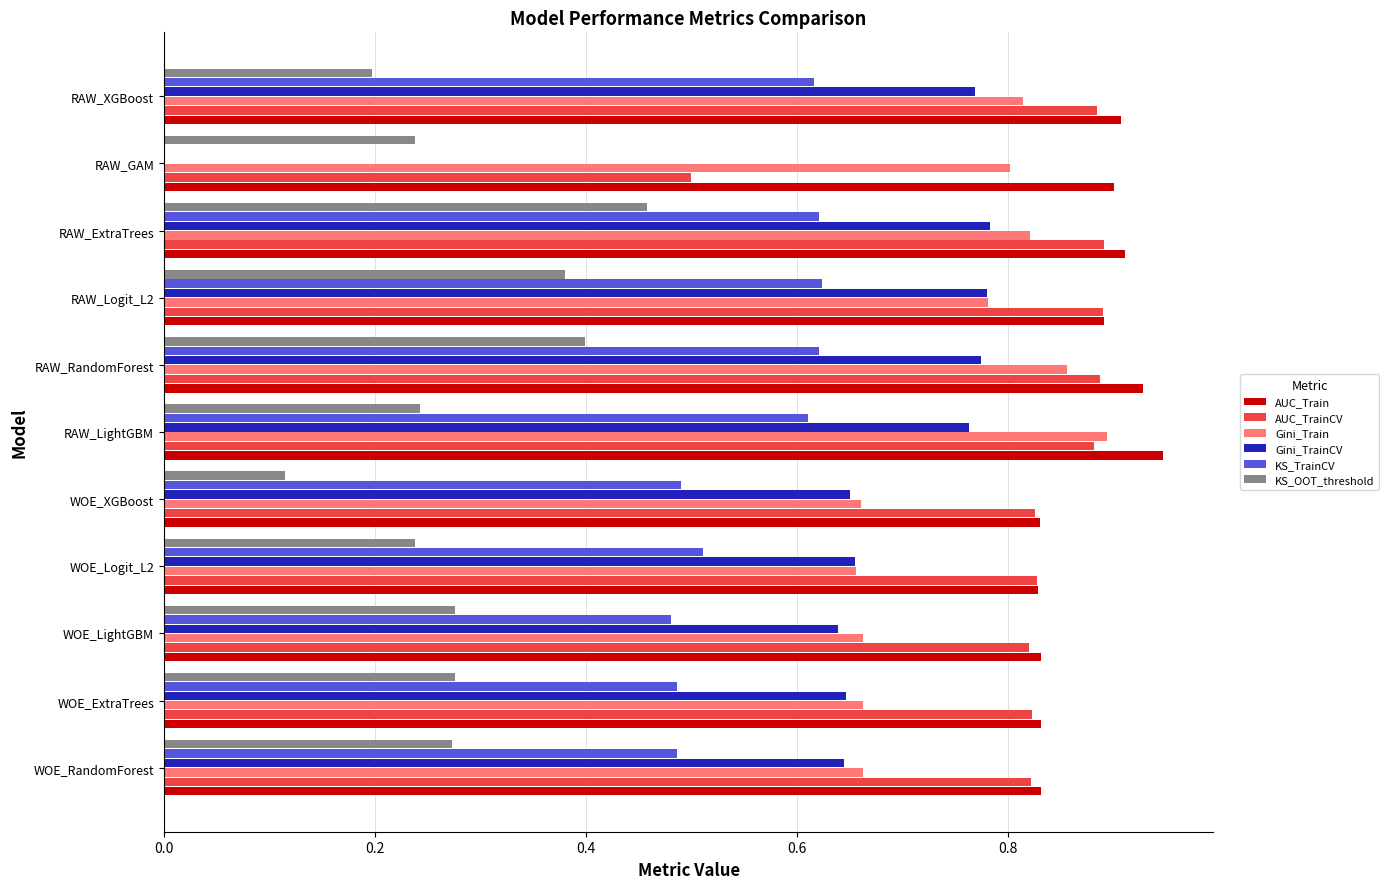

Which series has the largest total across all categories?

AUC_Train